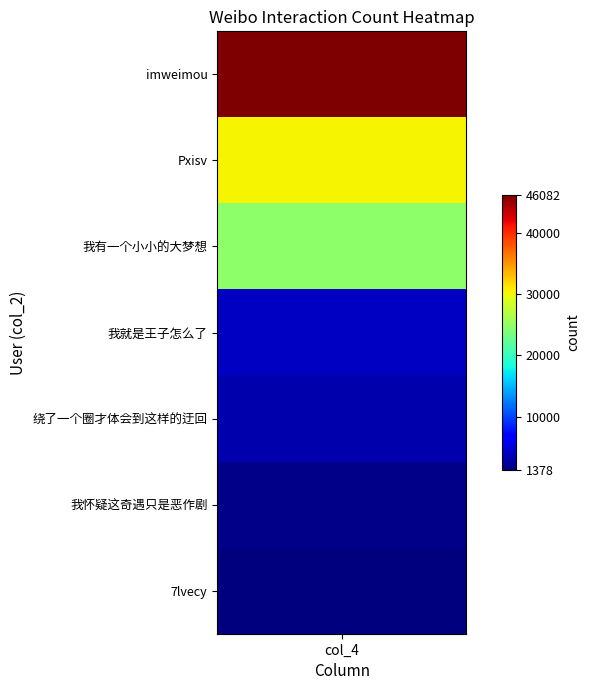

Rank the categories by value from lowest to highest.

7lvecy, 我怀疑这奇遇只是恶作剧, 绕了一个圈才体会到这样的迂回, 我就是王子怎么了, 我有一个小小的大梦想, Pxisv, imweimou